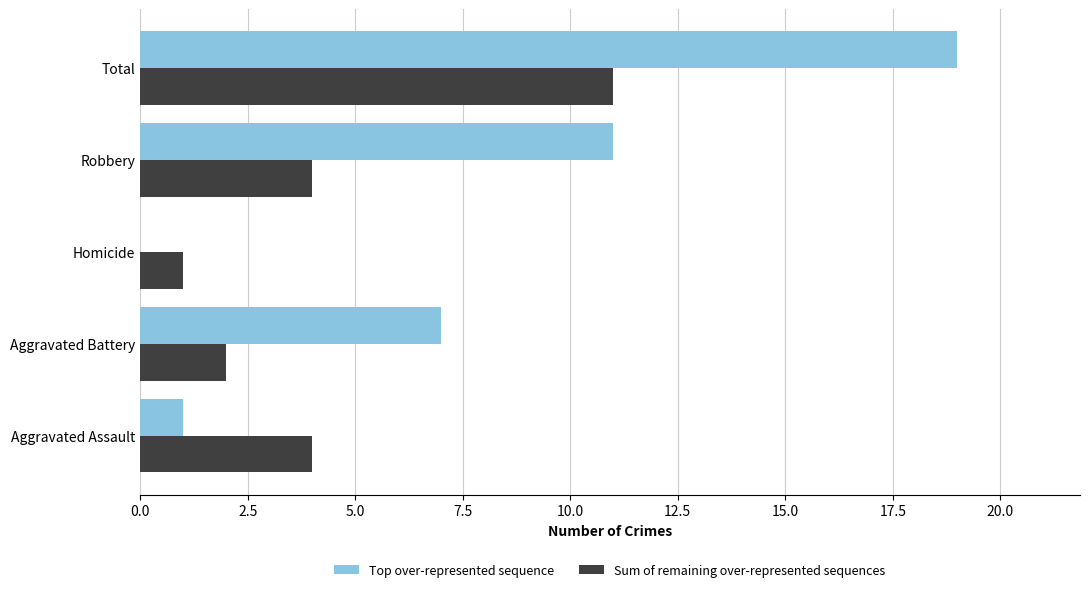

Which series has the largest total across all categories?

Top over-represented sequence